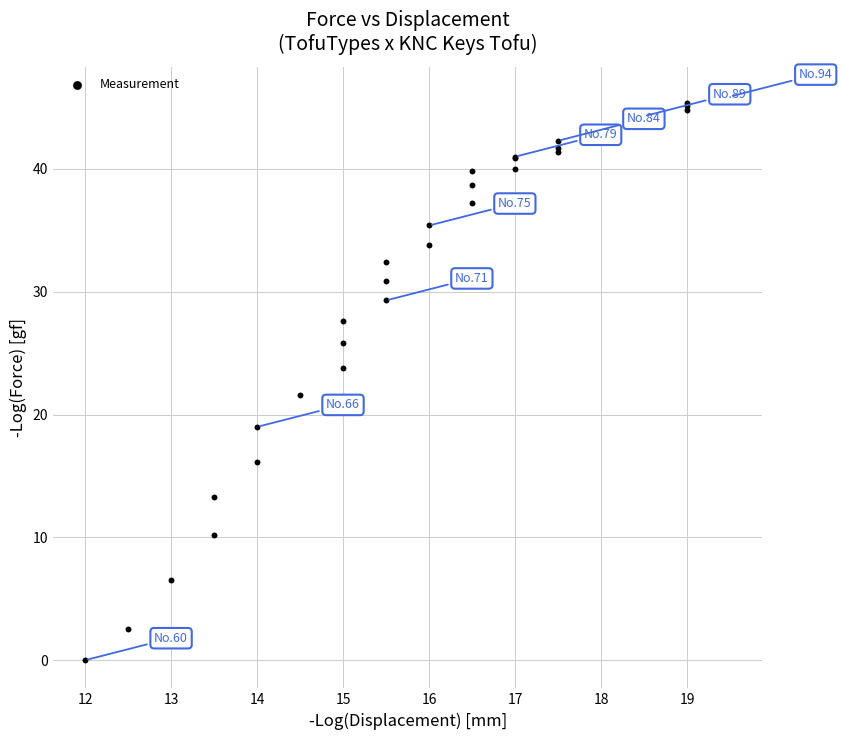

What Y value in the scatter plot is closest to 23?

23.8